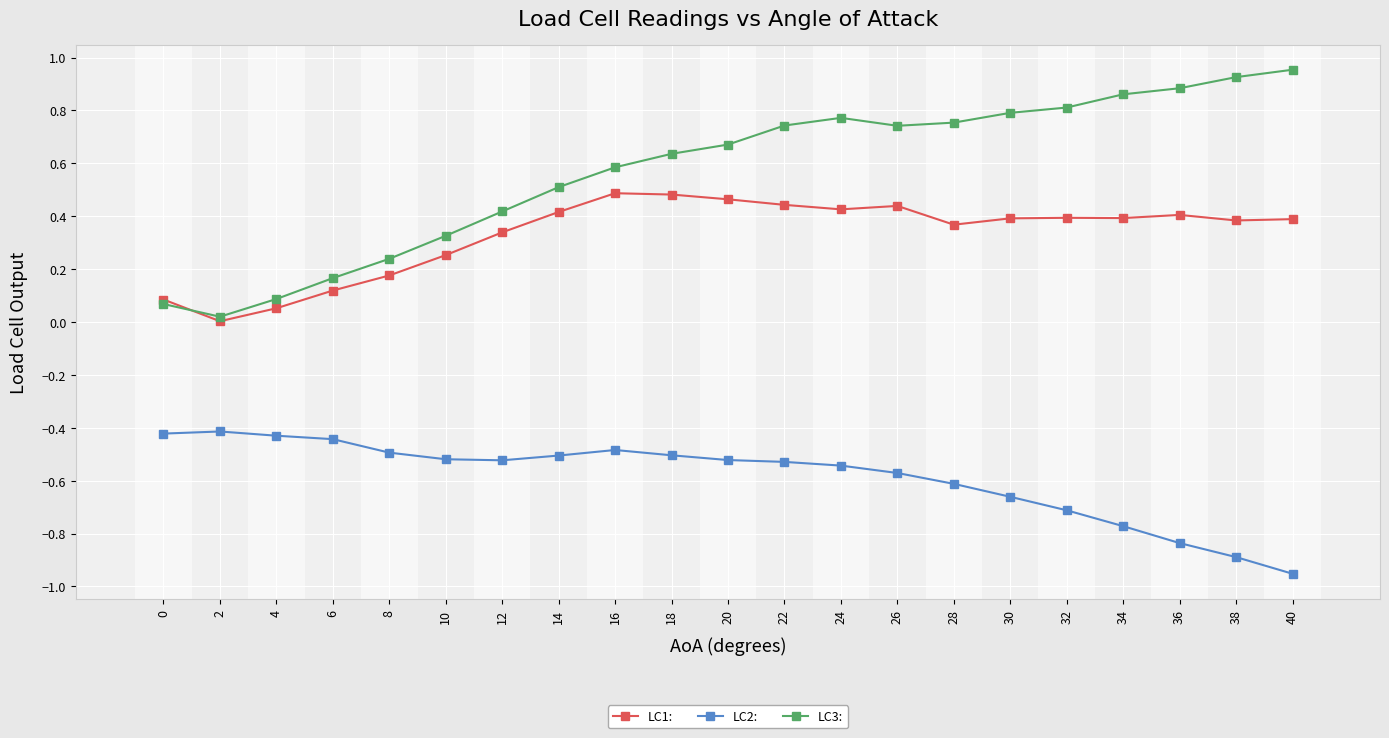

At which label does LC1: reach its minimum?

2